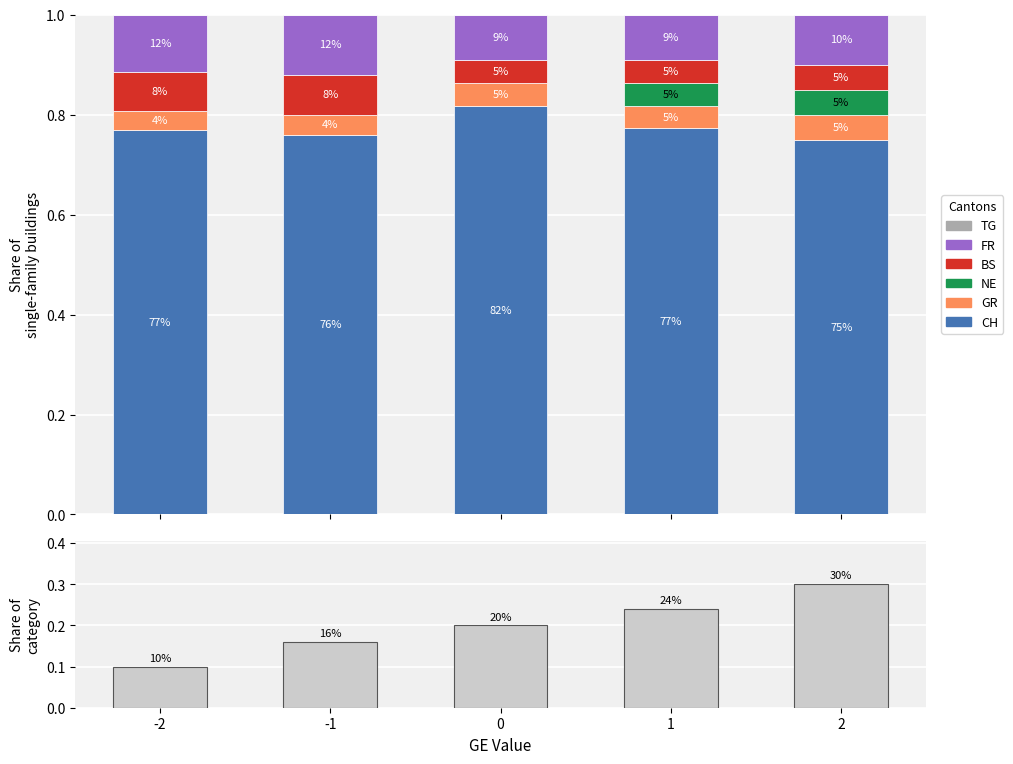

How many groups of bars are there?

5